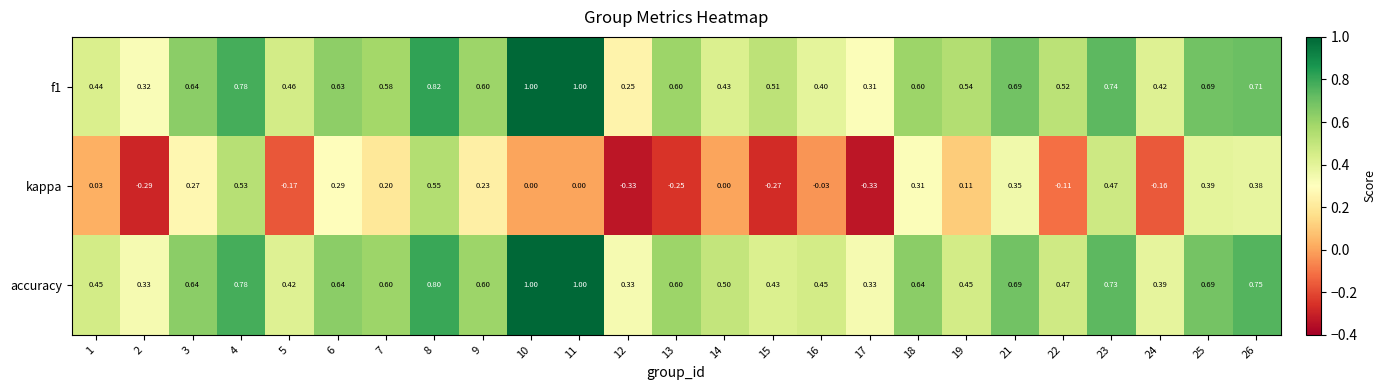

Which series has the widest spread of values?

kappa